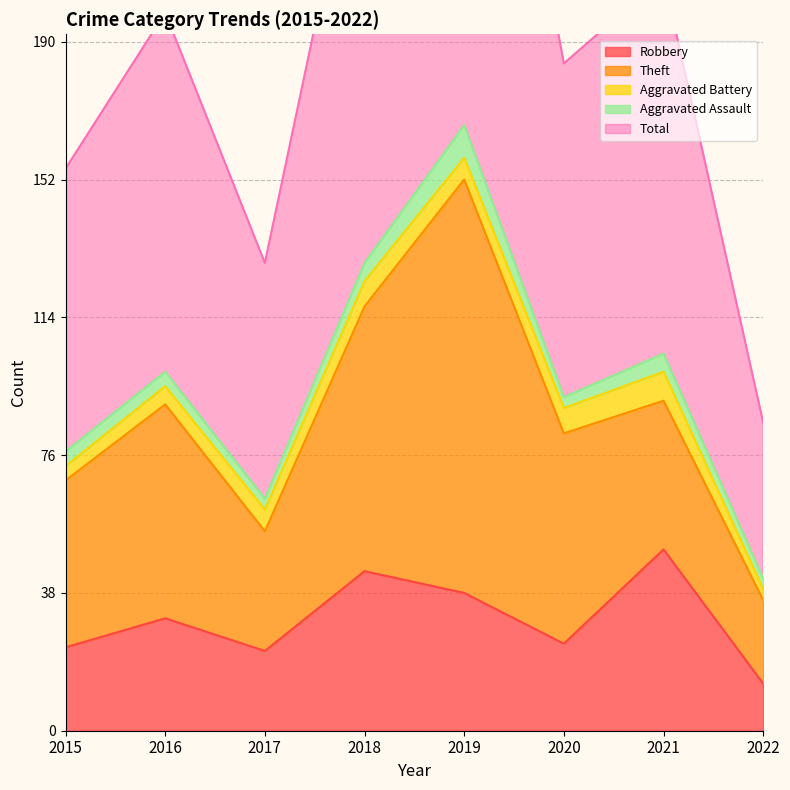

What is the smallest value displayed?

3